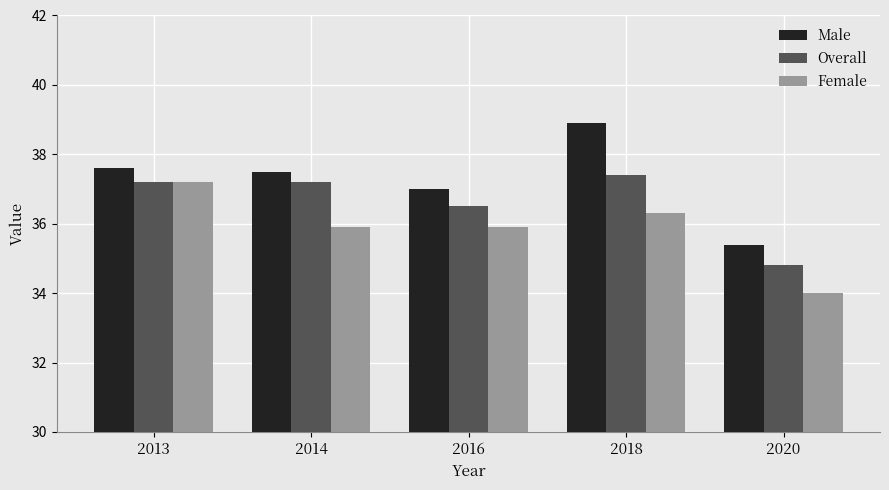

How many bars are there in each group?

3